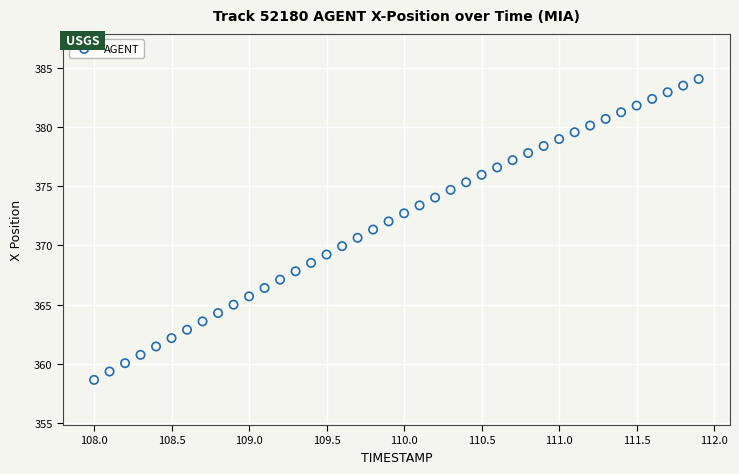

What is the range of Y values (max minus min)?

25.4